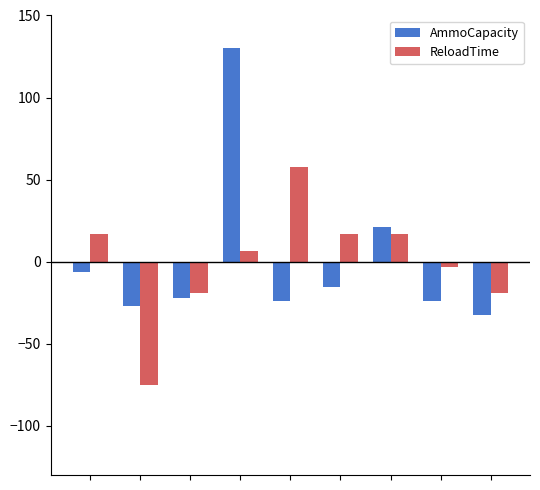

What is the smallest value displayed?

-75.0